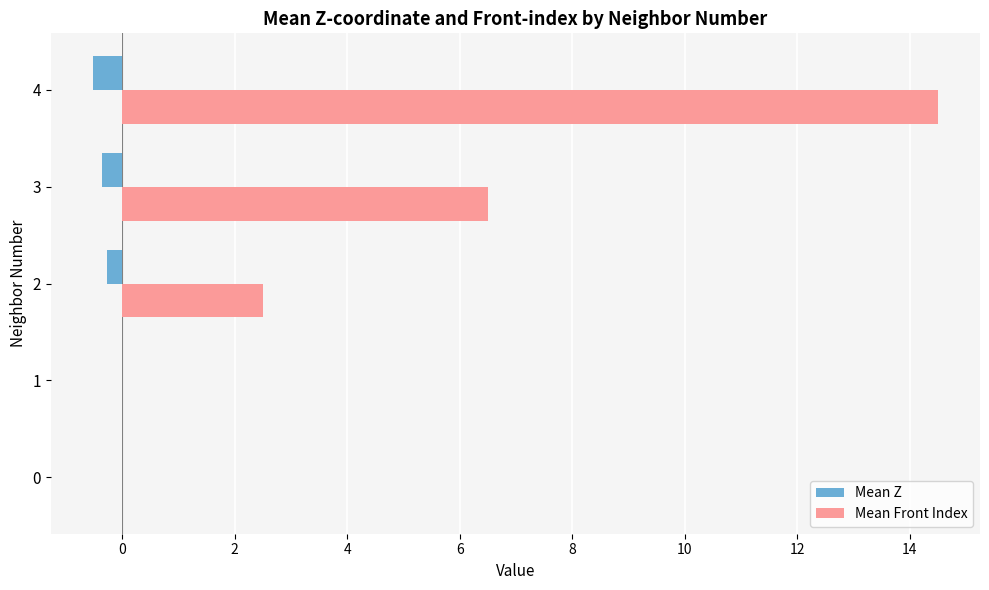

What is the total value across all series at 4?

14.0